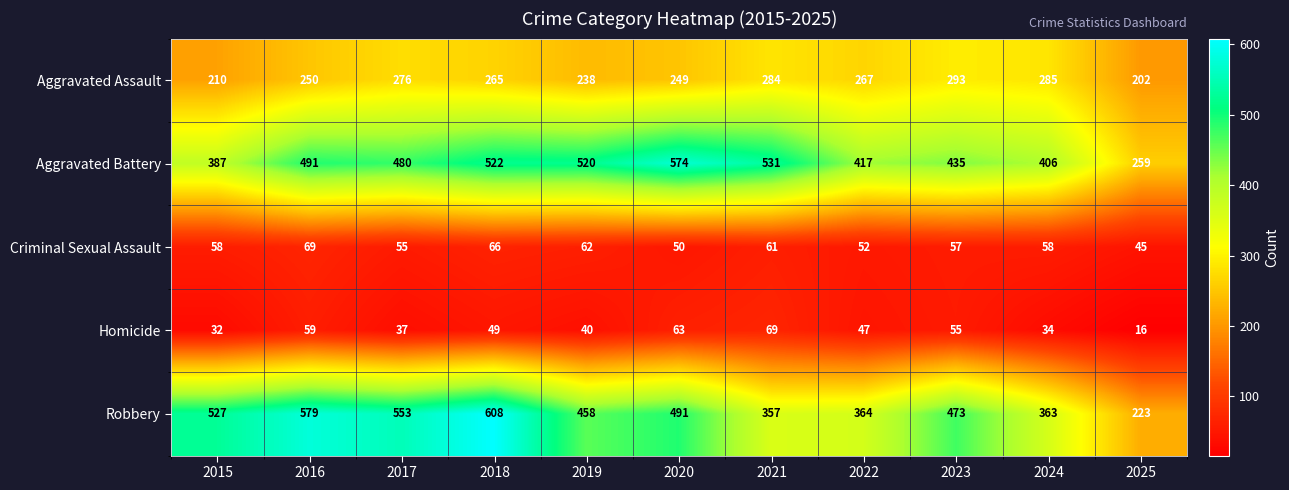

What is the difference between the Aggravated Battery values at 2016 and 2021?

40